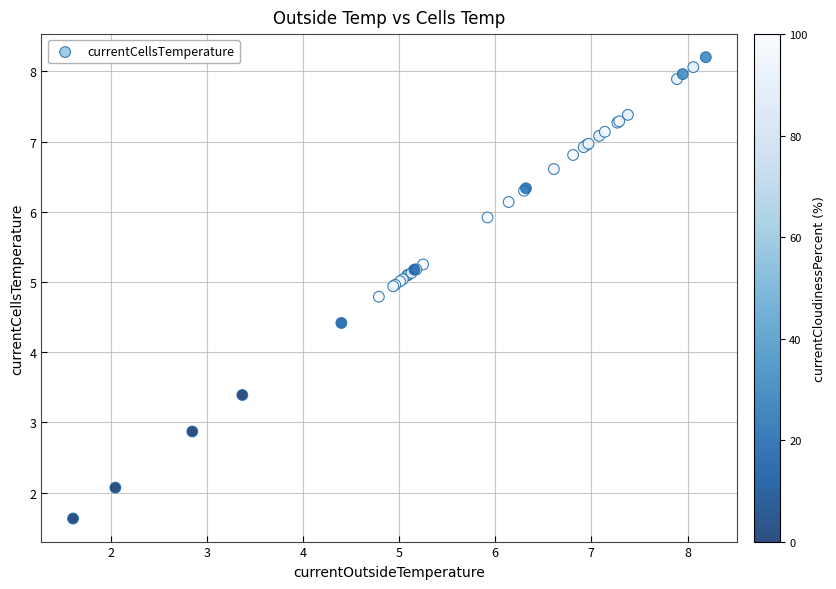

What Y value in the scatter plot is closest to 4?

4.4